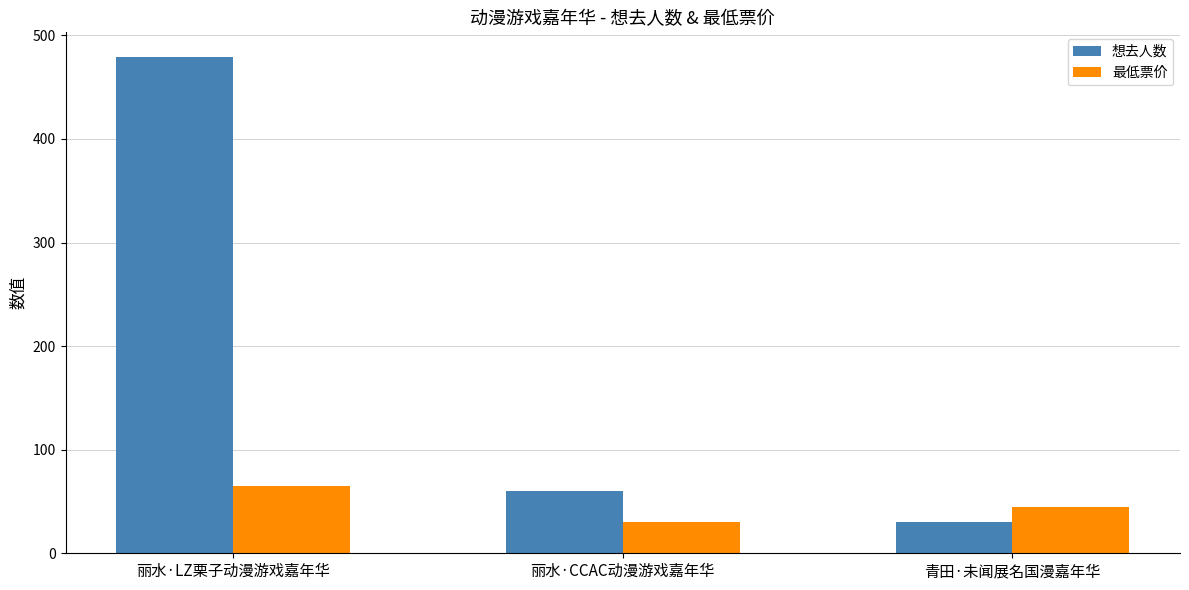

Is it true that 最低票价 equals 39.1 at 丽水·LZ栗子动漫游戏嘉年华?

False